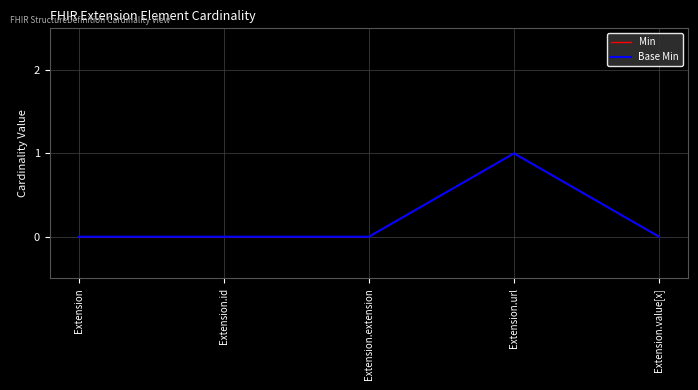

Is it true that Min equals 1 at Extension.value[x]?

False